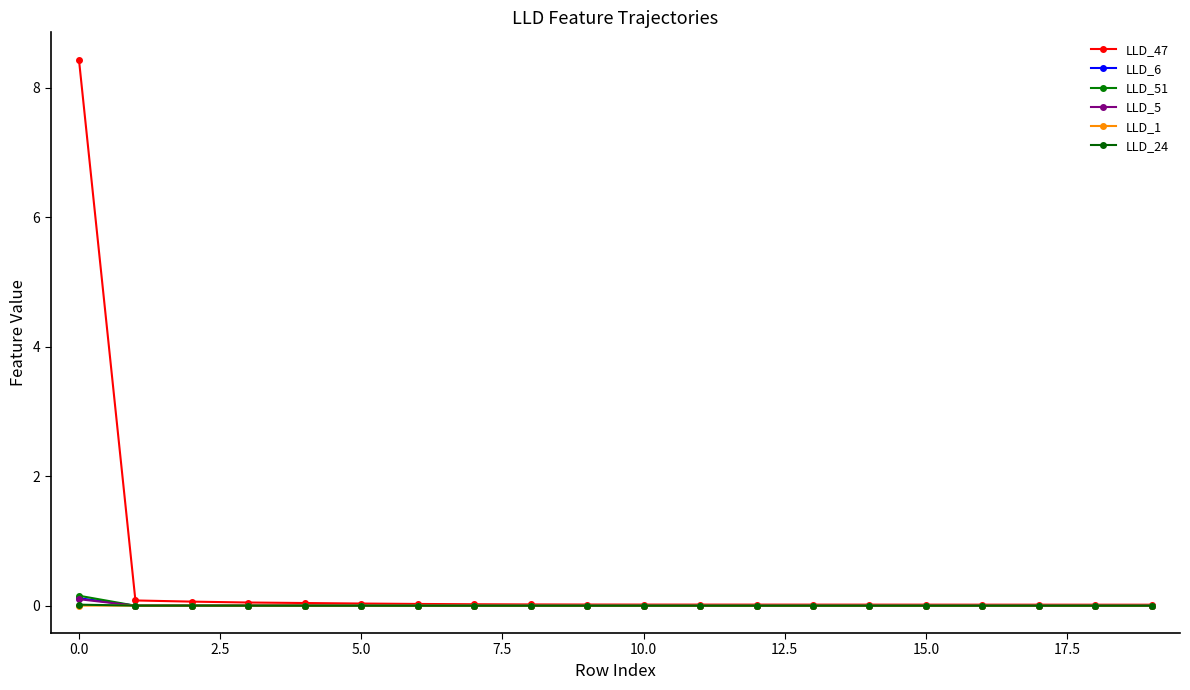

What is the maximum value shown in the chart?

8.4